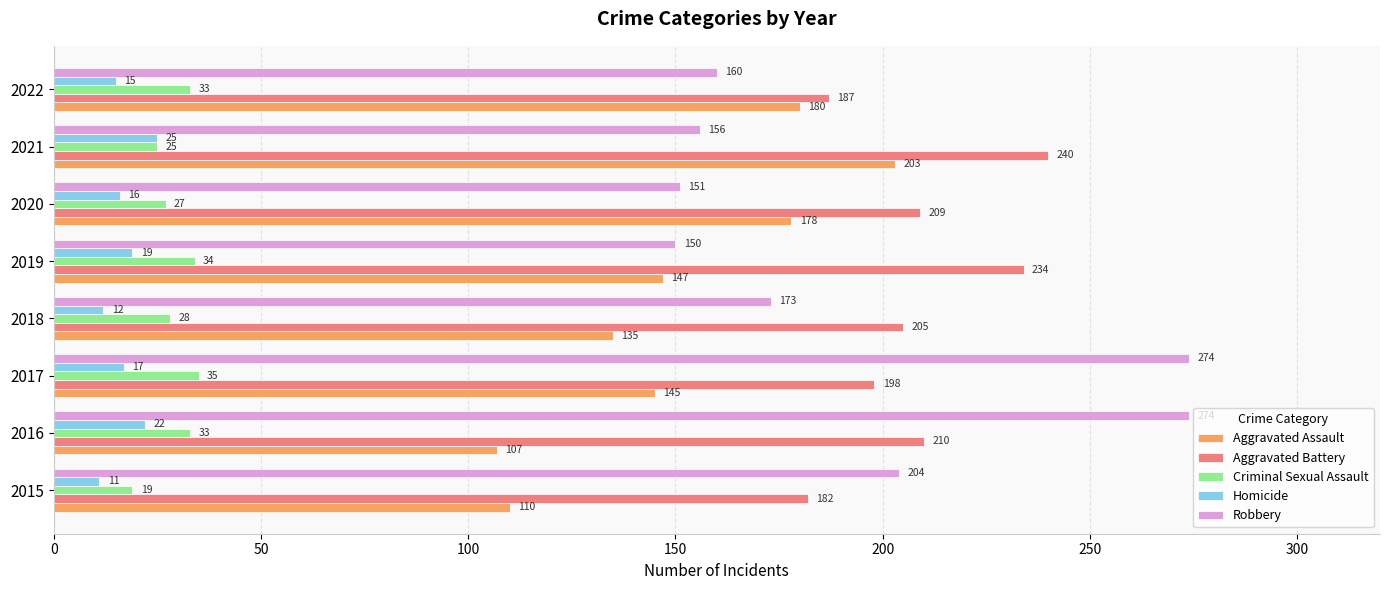

Is it true that Aggravated Battery equals 209 at 2020?

True